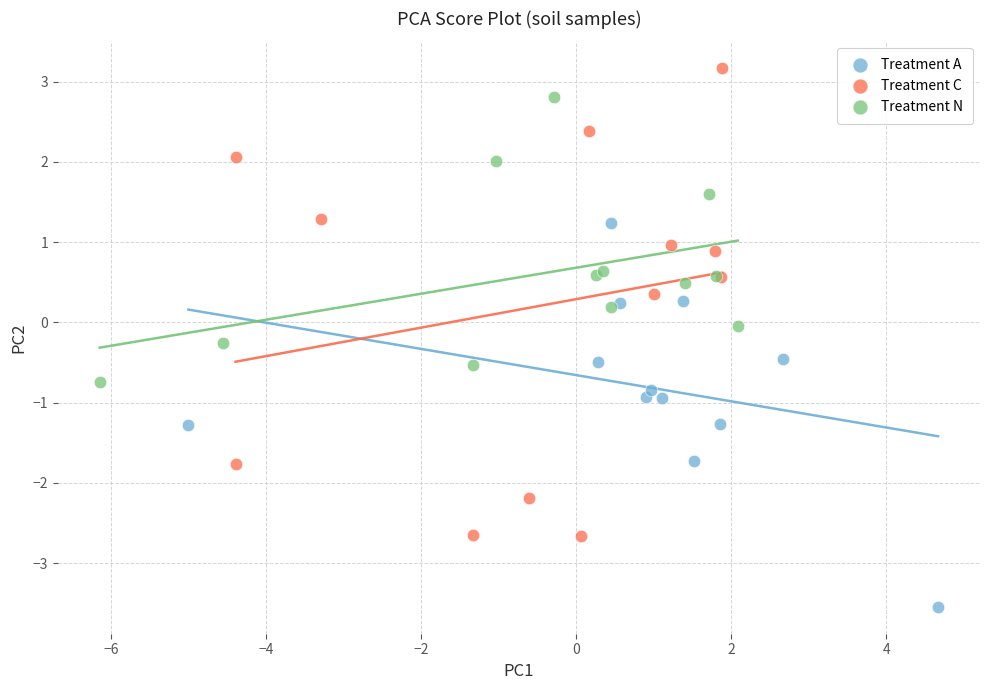

Which series contains the highest Y value?

Treatment C